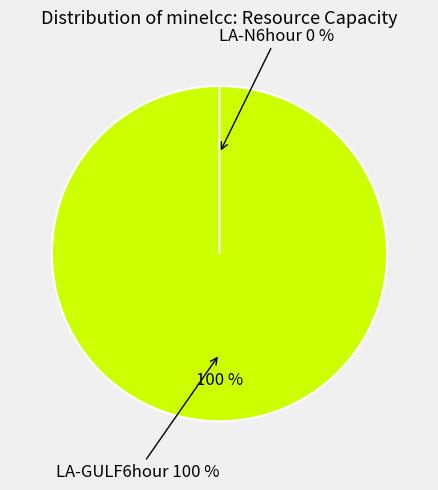

What is the smallest slice in the pie chart?

LA-N6hour